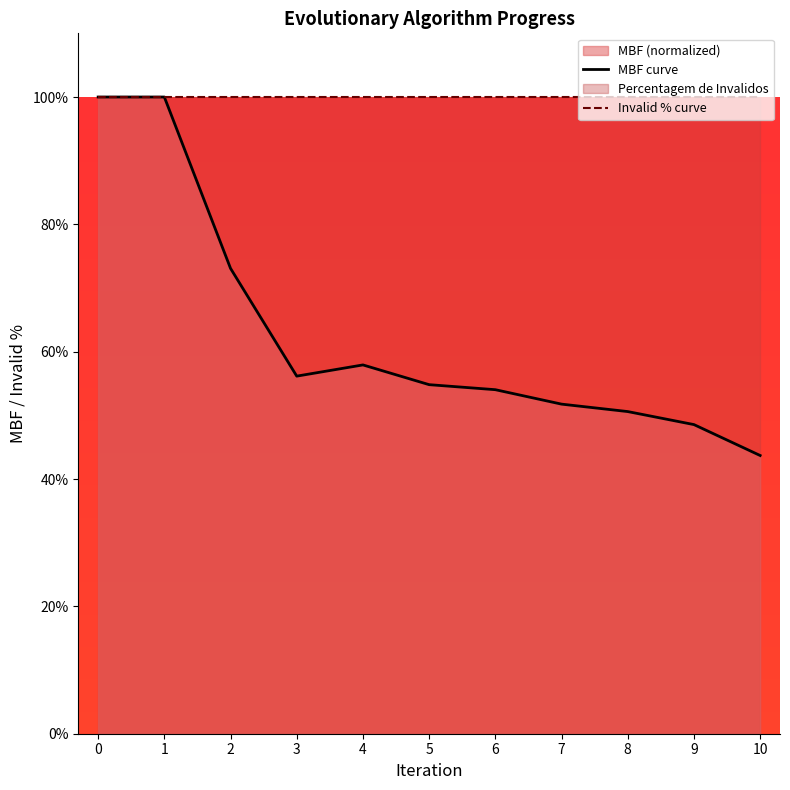

Between 4 and 8, which is larger?

4